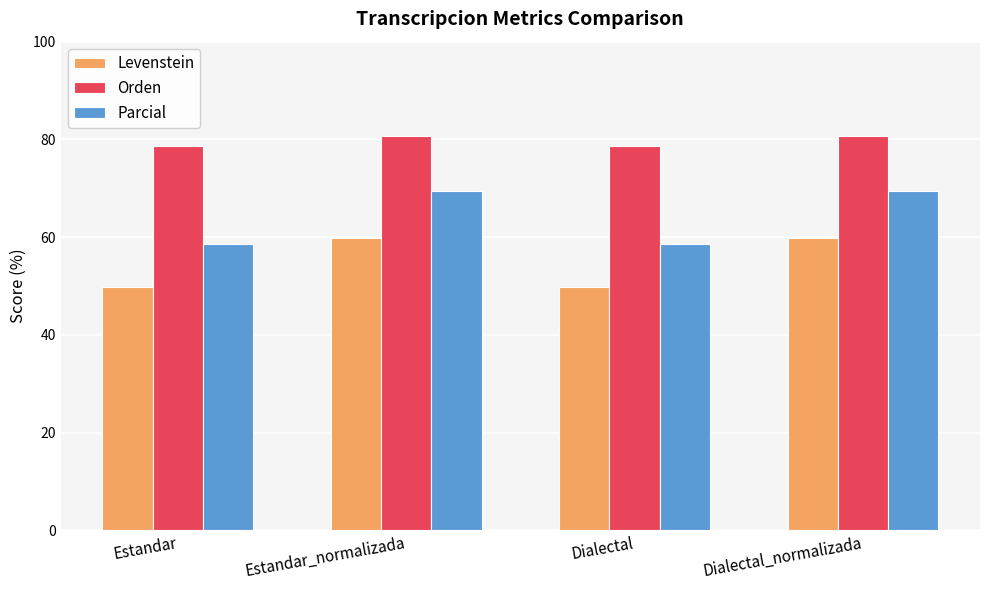

Which series has the largest total across all categories?

Orden